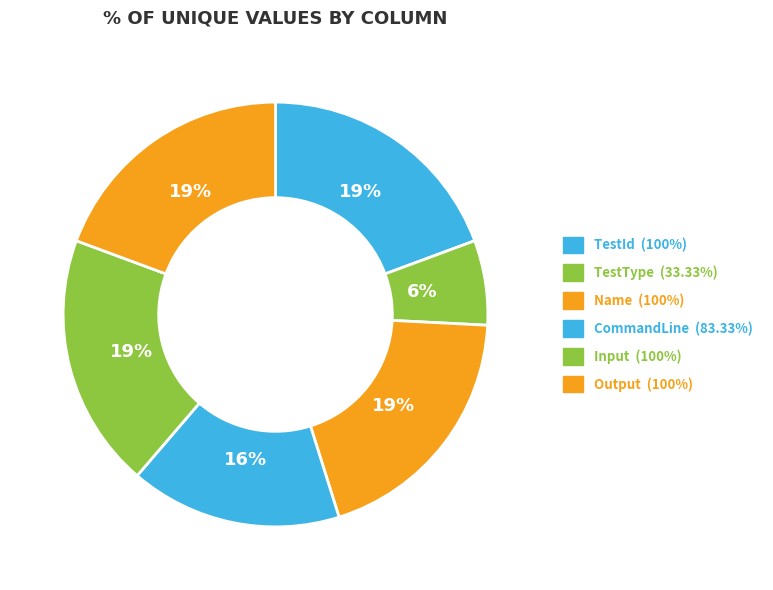

Rank the categories by value from highest to lowest.

TestId, Name, Input, Output, CommandLine, TestType